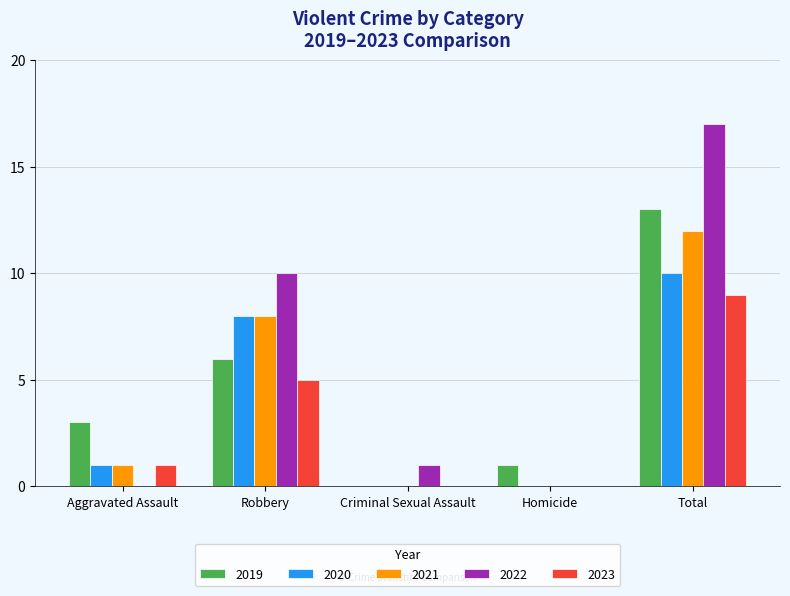

Which series has the largest total across all categories?

2022